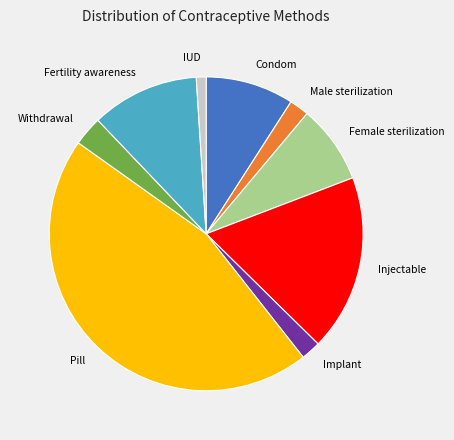

What is the smallest slice in the pie chart?

IUD